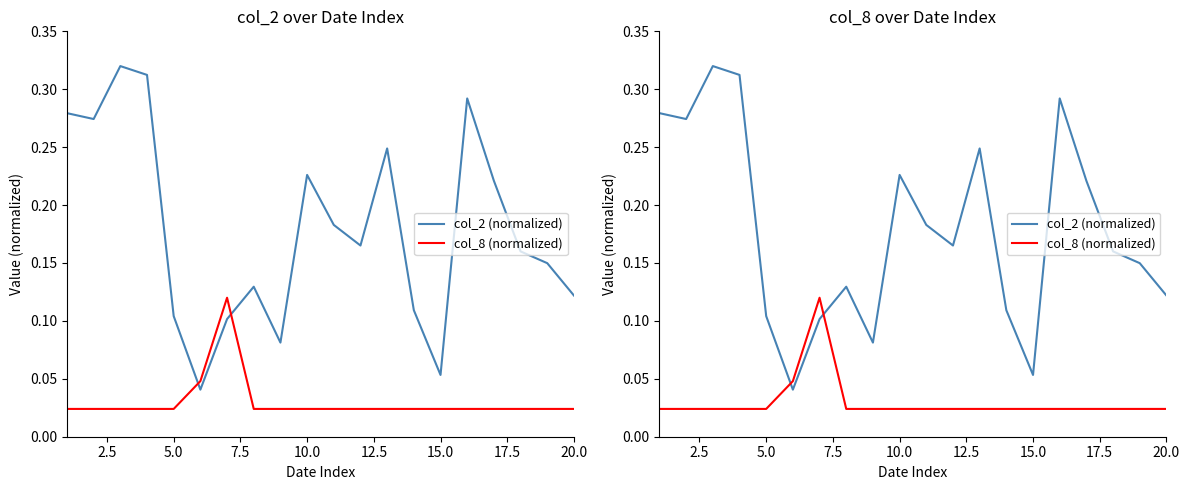

True or false: col_2 (normalized) has a value of 0.1 at 12.

False